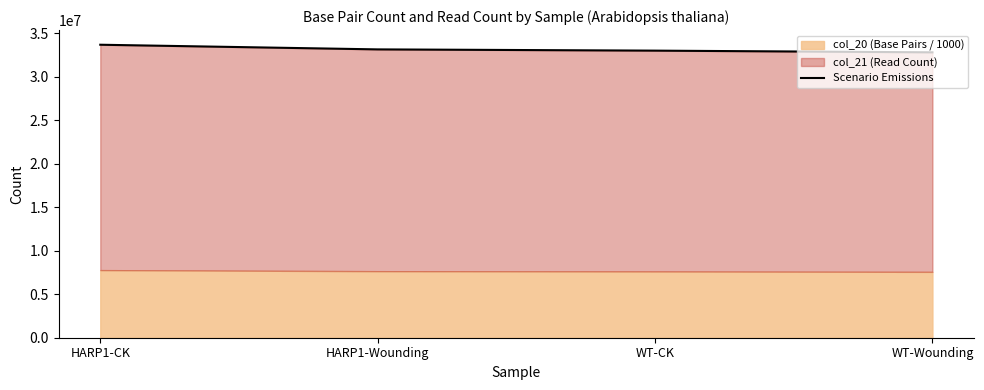

Which has a higher value, HARP1-Wounding or HARP1-CK?

HARP1-CK